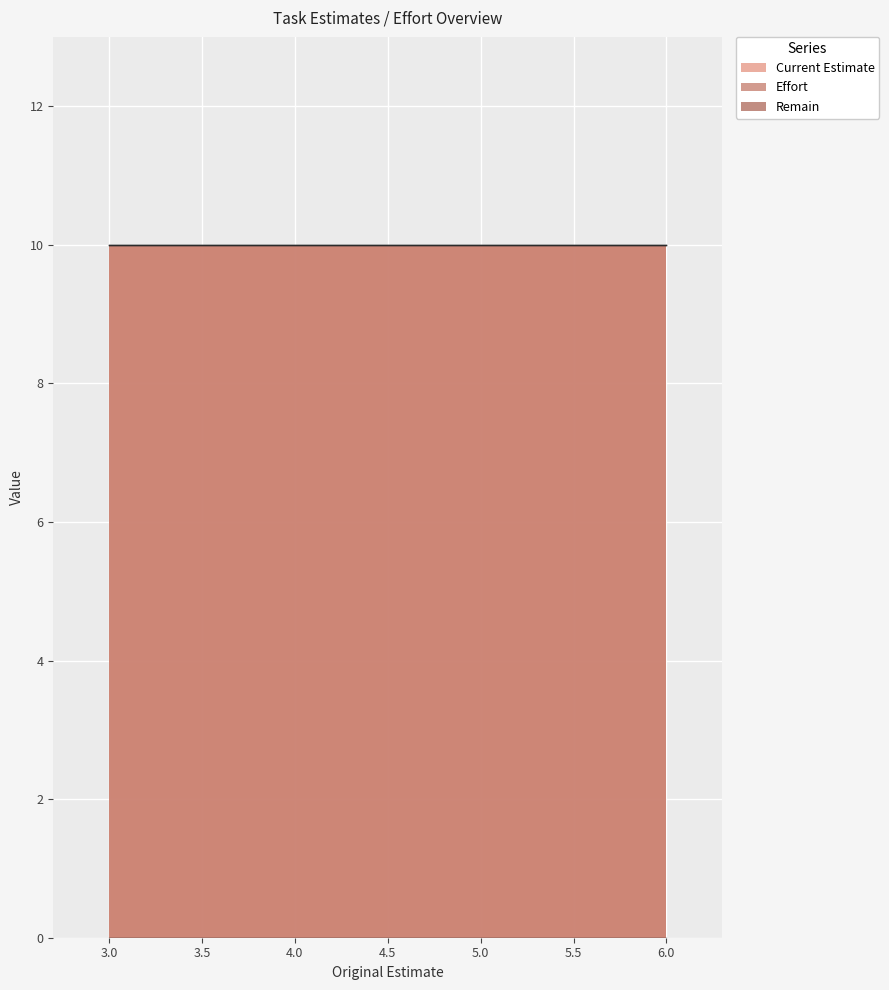

What is the average value of the Effort series?

10